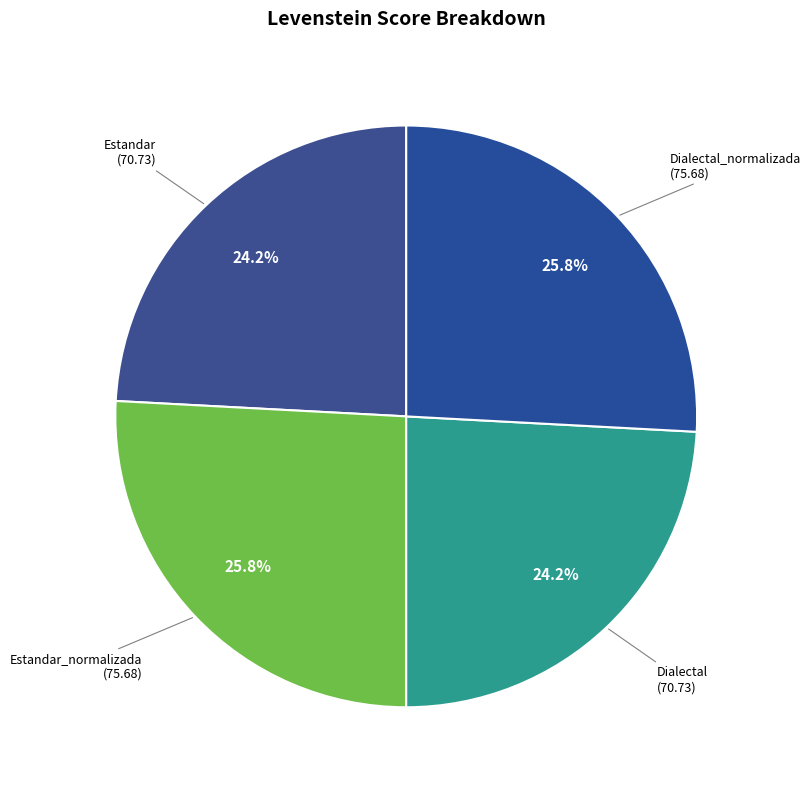

What portion of the pie excludes Dialectal?

75.8%